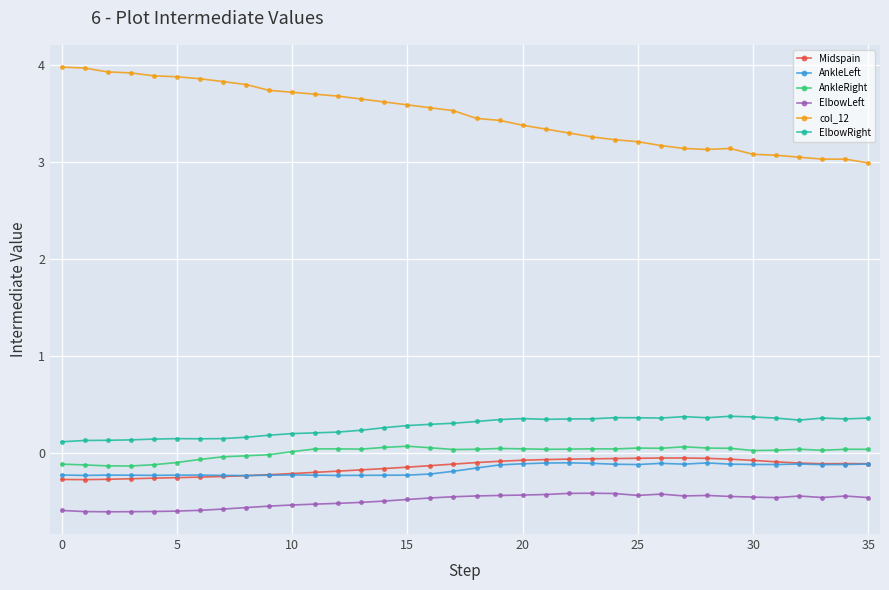

True or false: ElbowRight and col_12 intersect in this chart.

False